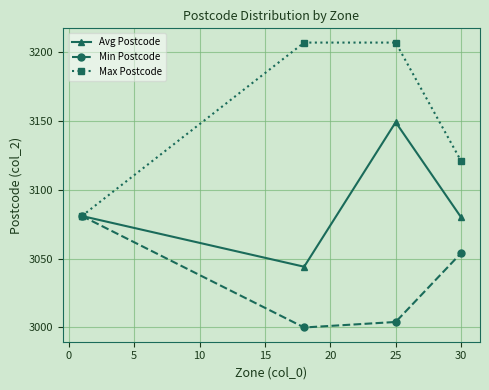

Which series has the largest total across all categories?

Max Postcode